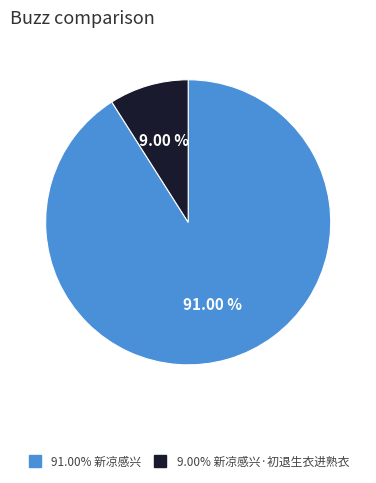

Is there a majority slice in this chart?

Yes